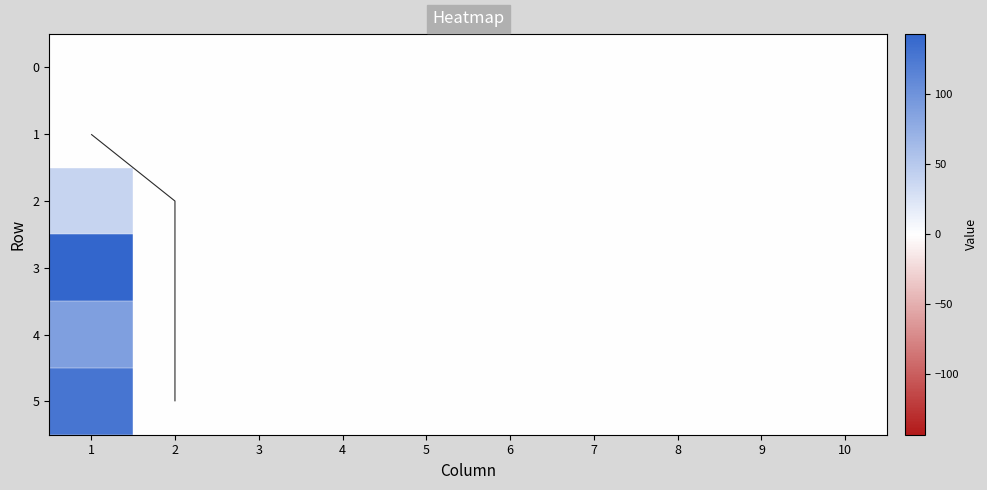

Which series has the largest total across all categories?

3